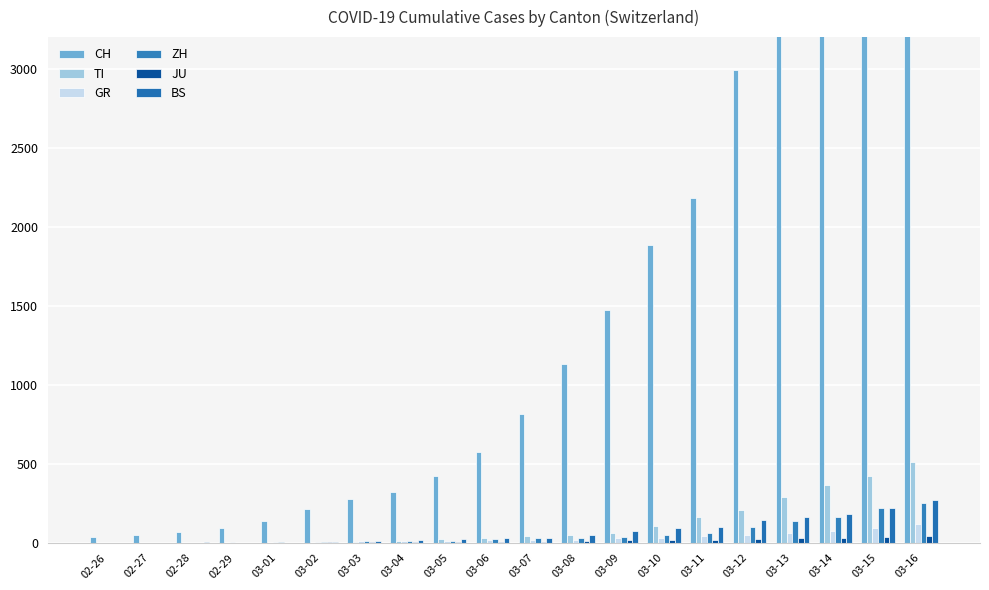

How many values in the JU series exceed 7?

9